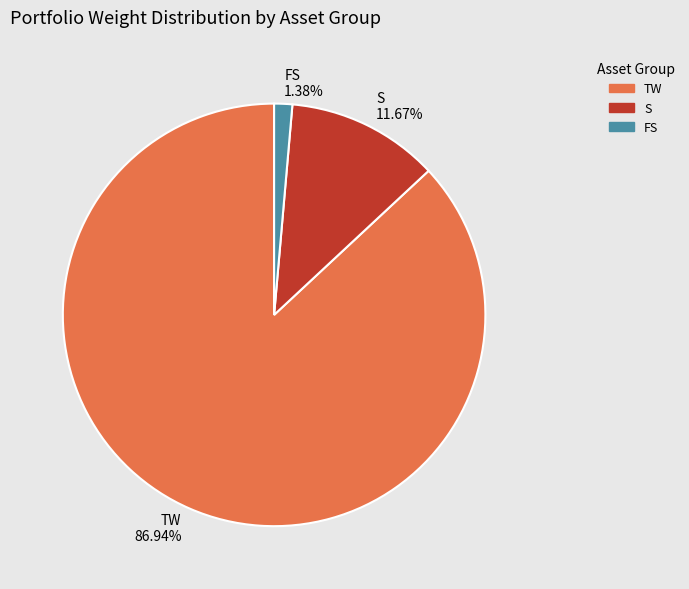

Which has a higher value, FS or TW?

TW